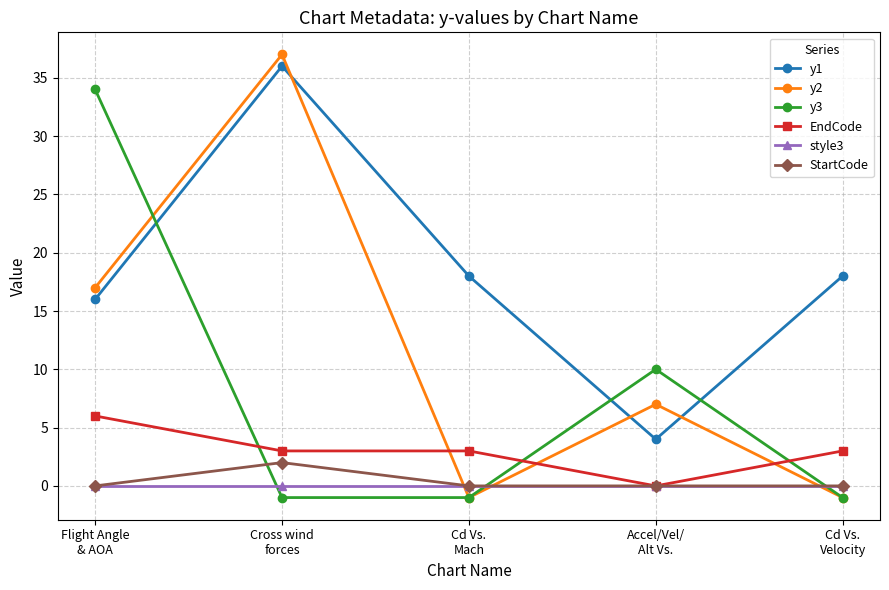

Which series has the largest total across all categories?

y1